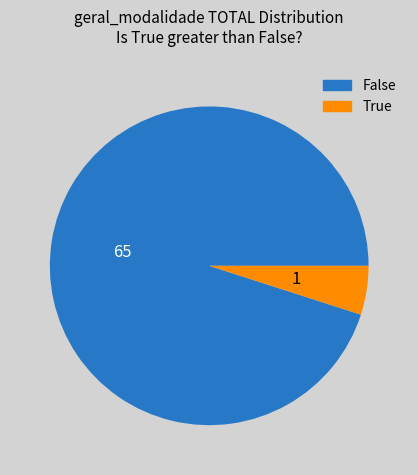

Is there any slice that represents more than half of the pie?

Yes